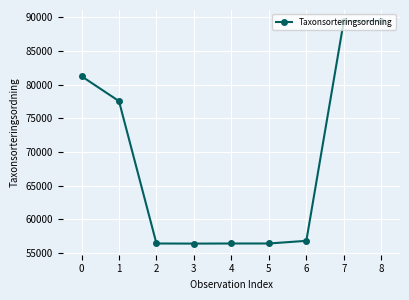

How many series are shown in this chart?

1